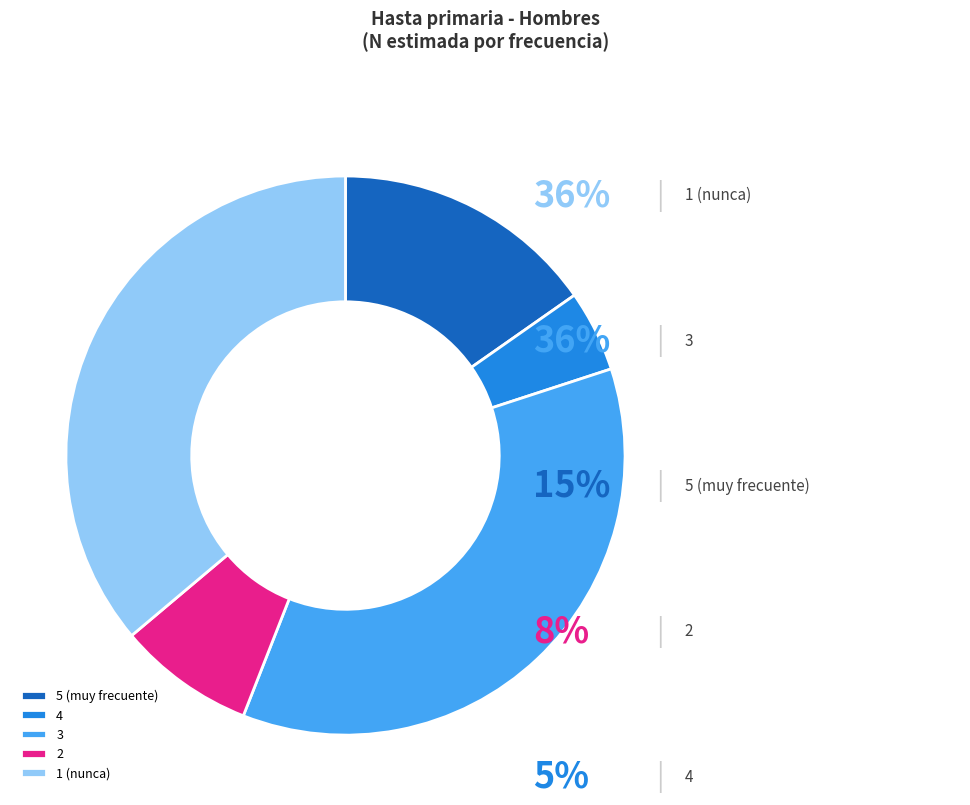

To the nearest percent, what is the difference between the 2 and 3 slice percentages?

28%